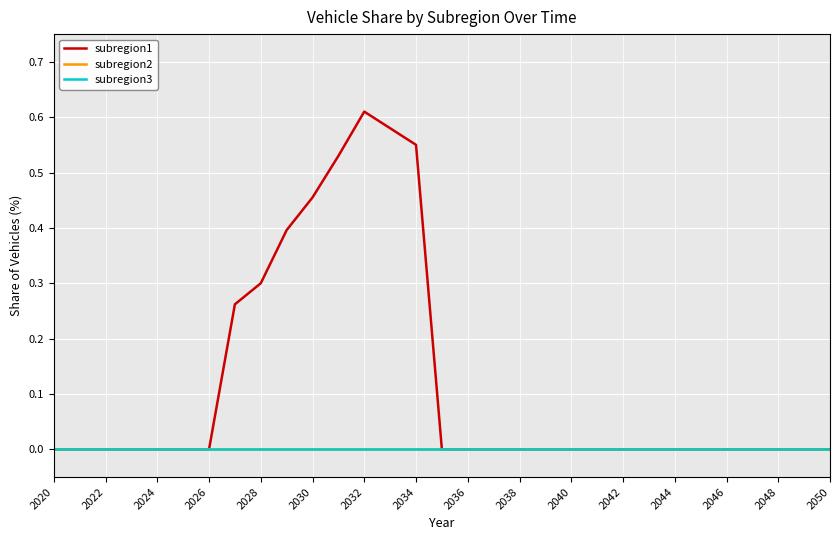

How many lines are shown in the chart?

3